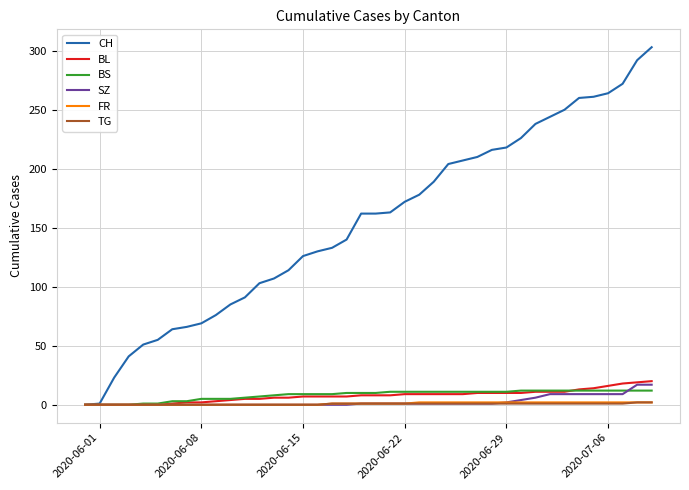

Is this an area chart (filled region under the line)?

No